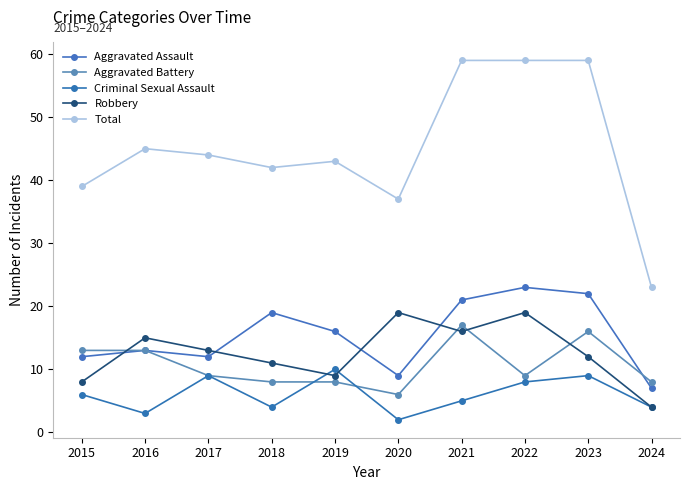

What is the value of the Aggravated Battery point at the 1st from the left?

13